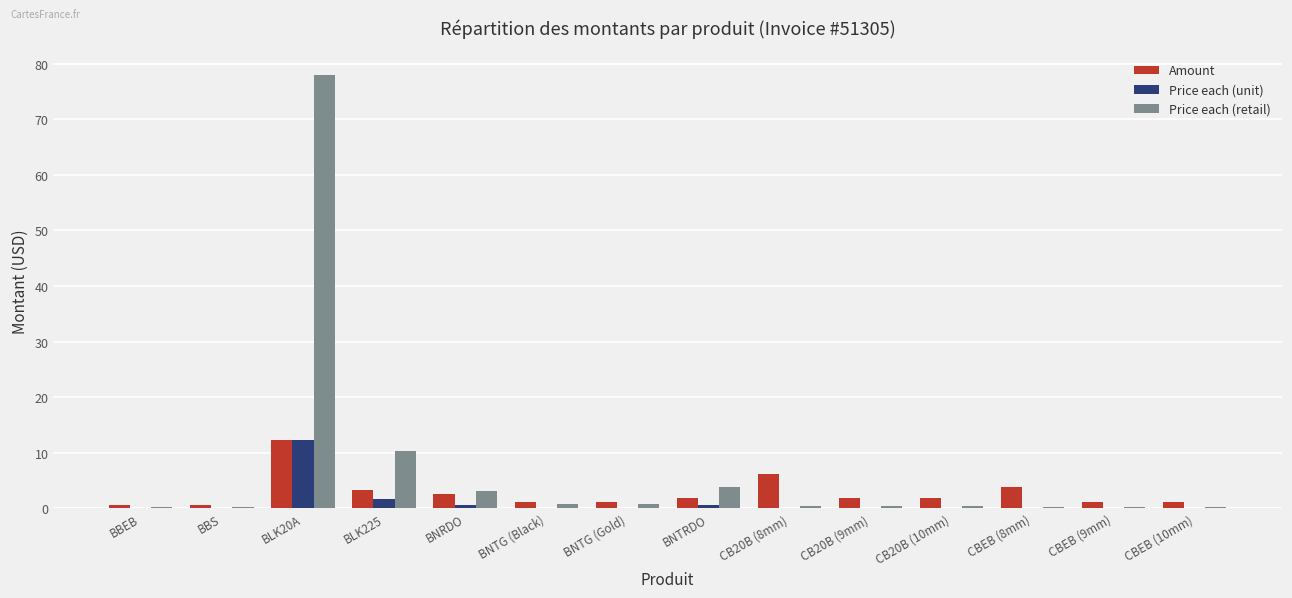

Between BLK20A and BNTG (Gold), which series saw the biggest shift?

Price each (retail)